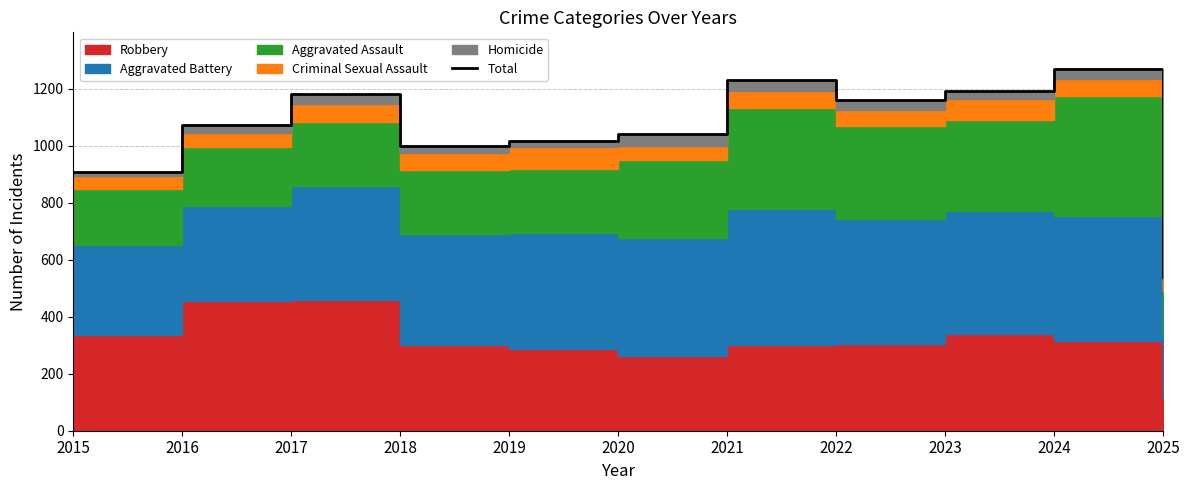

How many interior local peaks (higher than both neighbors) does the data have?

3